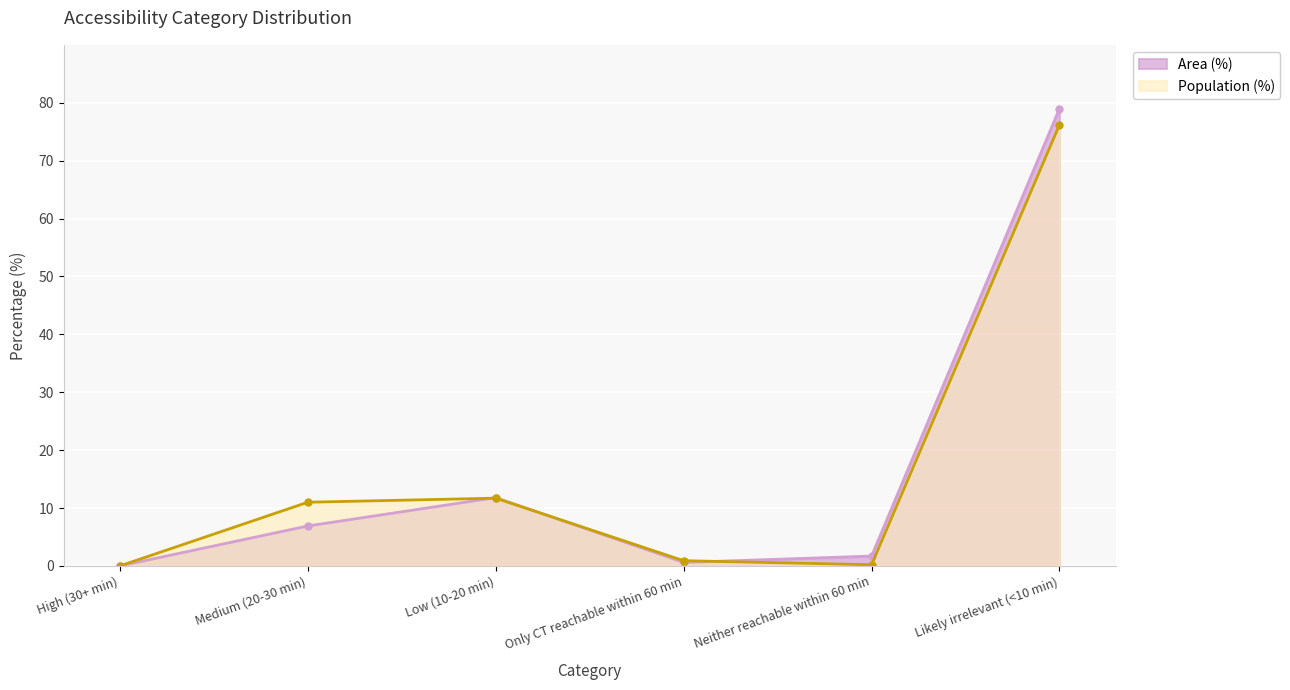

What is the total value across all series at Neither reachable within 60 min?

1.9